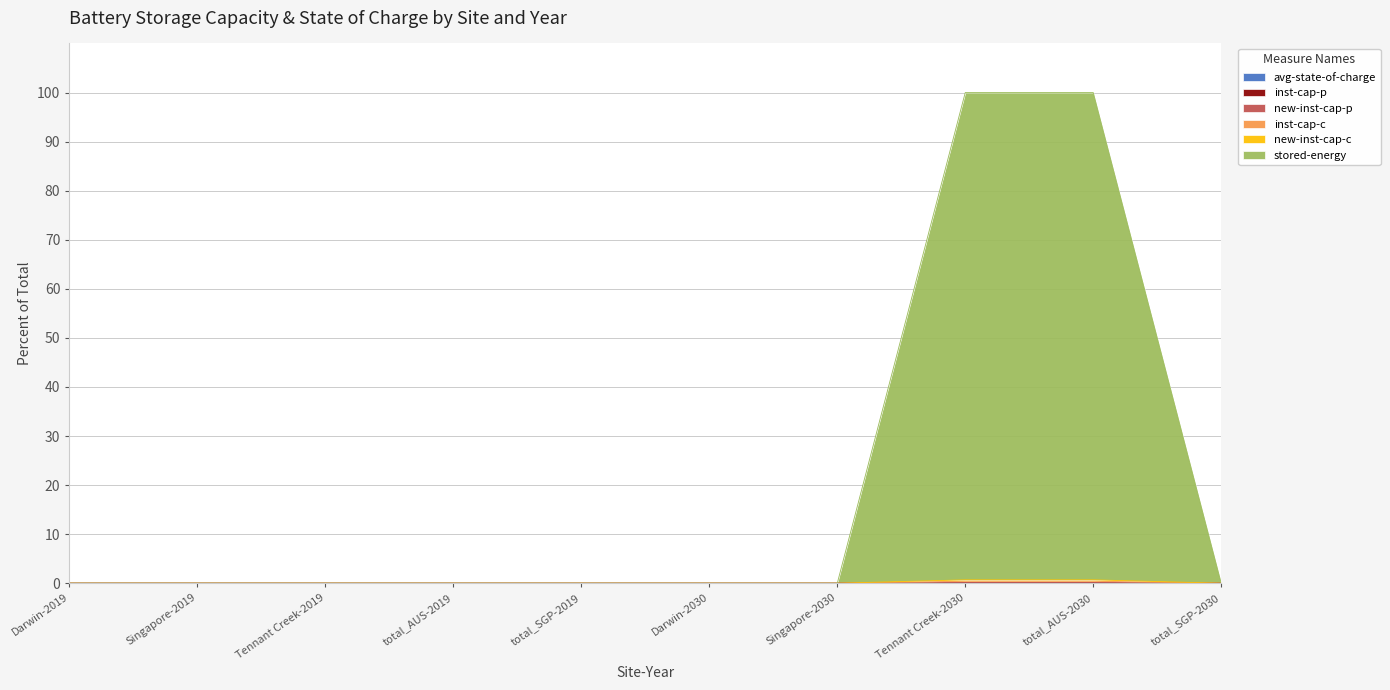

Rank the series by their maximum value, from highest to lowest.

stored-energy, new-inst-cap-c, inst-cap-c, new-inst-cap-p, inst-cap-p, avg-state-of-charge